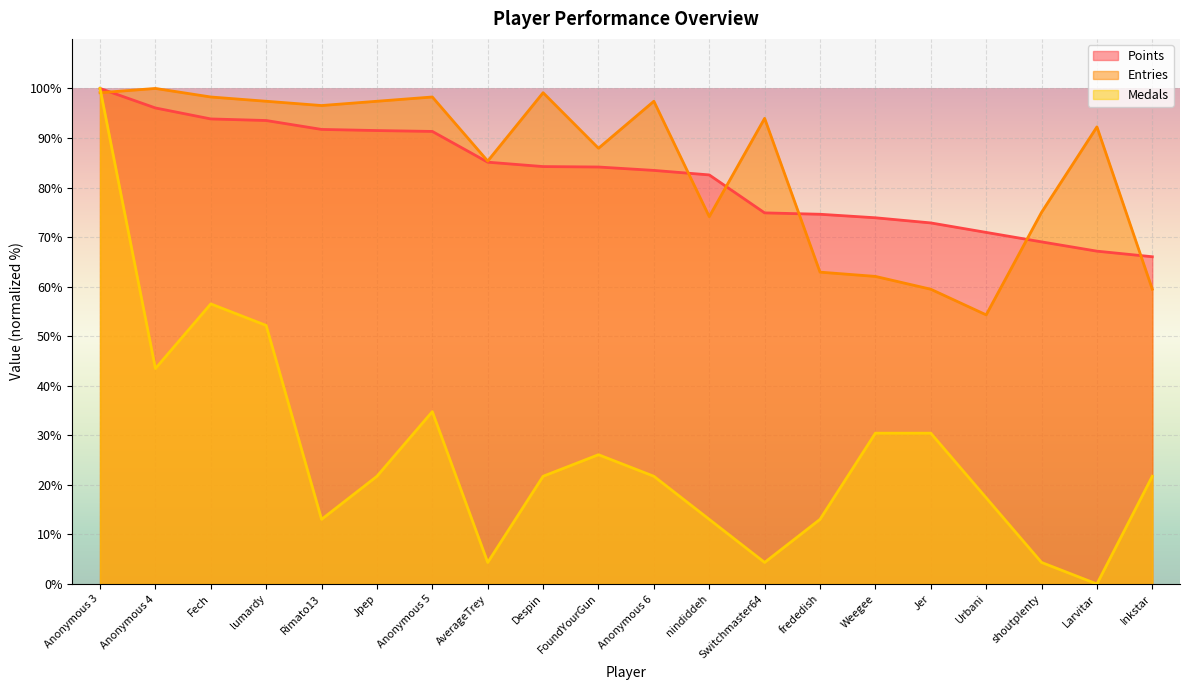

How many lines are shown in the chart?

3